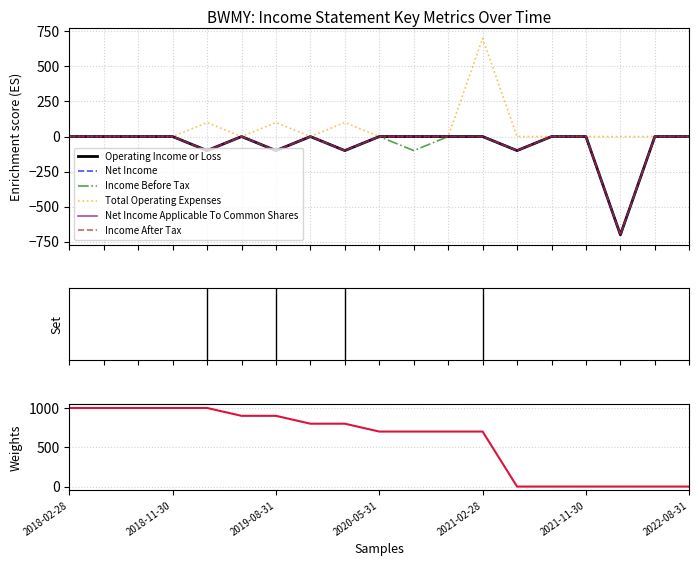

Reading left to right, list all the values displayed in this chart.

Operating Income or Loss: 2018-02-28=0	2018-05-31=0	2018-08-31=0	2018-11-30=0	2019-02-28=-100	2019-05-31=0	2019-08-31=-100	2019-11-30=0	2020-02-29=-100	2020-05-31=0	2020-08-31=0	2020-11-30=0	2021-02-28=0	2021-05-31=-100	2021-08-31=0	2021-11-30=0	2022-02-28=-700	2022-05-31=0	2022-08-31=0
Net Income: 2018-02-28=0	2018-05-31=0	2018-08-31=0	2018-11-30=0	2019-02-28=-100	2019-05-31=0	2019-08-31=-100	2019-11-30=0	2020-02-29=-100	2020-05-31=0	2020-08-31=0	2020-11-30=0	2021-02-28=0	2021-05-31=-100	2021-08-31=0	2021-11-30=0	2022-02-28=-700	2022-05-31=0	2022-08-31=0
Income Before Tax: 2018-02-28=0	2018-05-31=0	2018-08-31=0	2018-11-30=0	2019-02-28=-100	2019-05-31=0	2019-08-31=-100	2019-11-30=0	2020-02-29=-100	2020-05-31=0	2020-08-31=-100	2020-11-30=0	2021-02-28=0	2021-05-31=-100	2021-08-31=0	2021-11-30=0	2022-02-28=-700	2022-05-31=0	2022-08-31=0
Total Operating Expenses: 2018-02-28=0	2018-05-31=0	2018-08-31=0	2018-11-30=0	2019-02-28=100	2019-05-31=0	2019-08-31=100	2019-11-30=0	2020-02-29=100	2020-05-31=0	2020-08-31=0	2020-11-30=0	2021-02-28=700	2021-05-31=0	2021-08-31=0	2021-11-30=0	2022-02-28=0	2022-05-31=0	2022-08-31=0
Net Income Applicable To Common Shares: 2018-02-28=0	2018-05-31=0	2018-08-31=0	2018-11-30=0	2019-02-28=-100	2019-05-31=0	2019-08-31=-100	2019-11-30=0	2020-02-29=-100	2020-05-31=0	2020-08-31=0	2020-11-30=0	2021-02-28=0	2021-05-31=-100	2021-08-31=0	2021-11-30=0	2022-02-28=-700	2022-05-31=0	2022-08-31=0
Income After Tax: 2018-02-28=0	2018-05-31=0	2018-08-31=0	2018-11-30=0	2019-02-28=-100	2019-05-31=0	2019-08-31=-100	2019-11-30=0	2020-02-29=-100	2020-05-31=0	2020-08-31=0	2020-11-30=0	2021-02-28=0	2021-05-31=-100	2021-08-31=0	2021-11-30=0	2022-02-28=-700	2022-05-31=0	2022-08-31=0